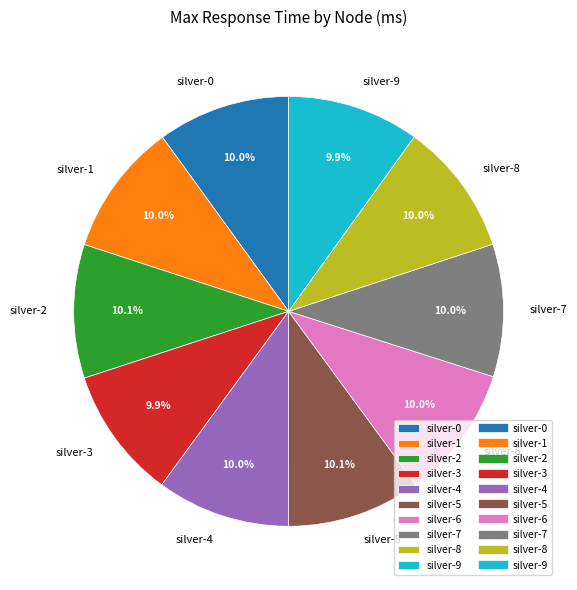

What is the total percentage of silver-0 and silver-9?

19.9%